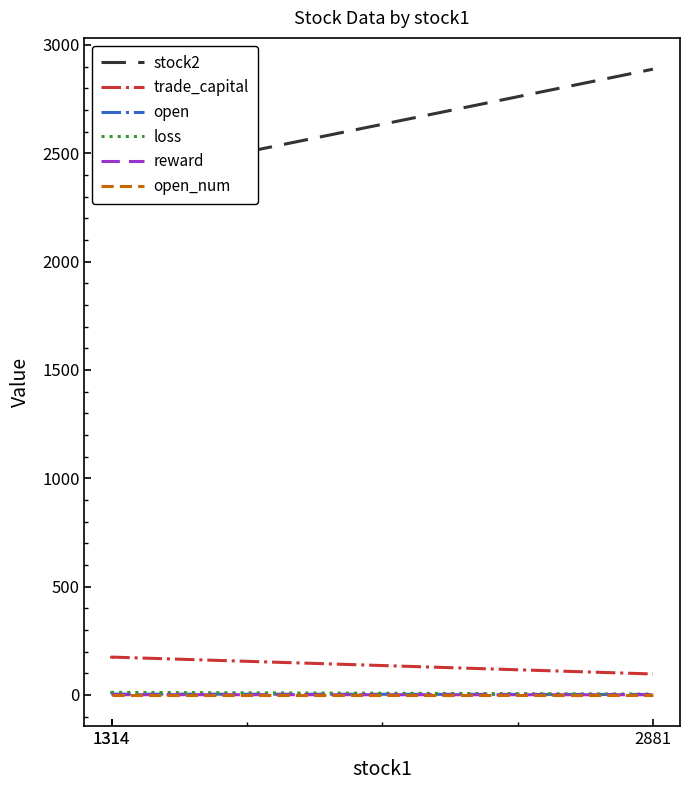

What is the sum of all reward values?

2.1